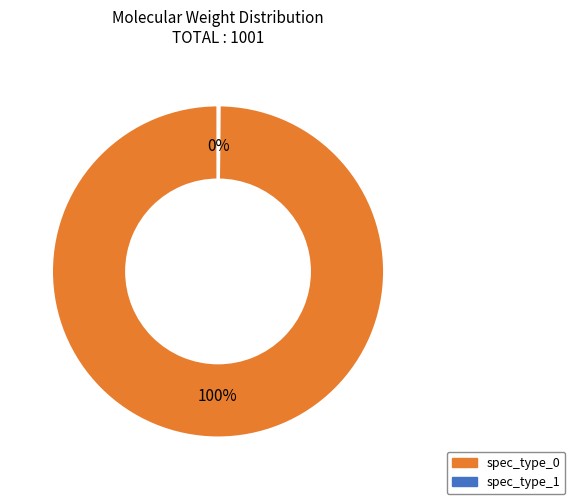

Which slice represents more than half of the pie?

spec_type_0